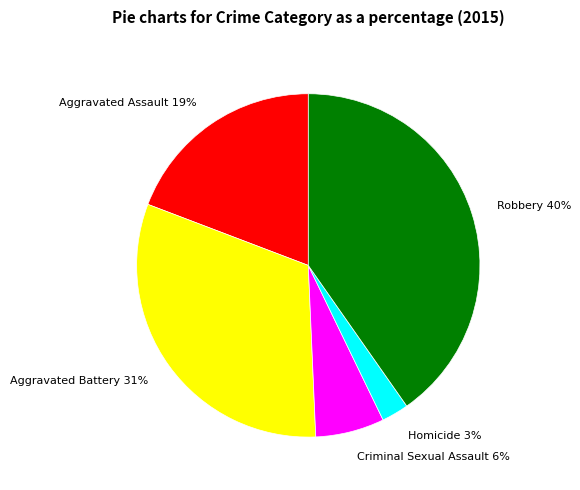

Which slice is the smallest?

Homicide